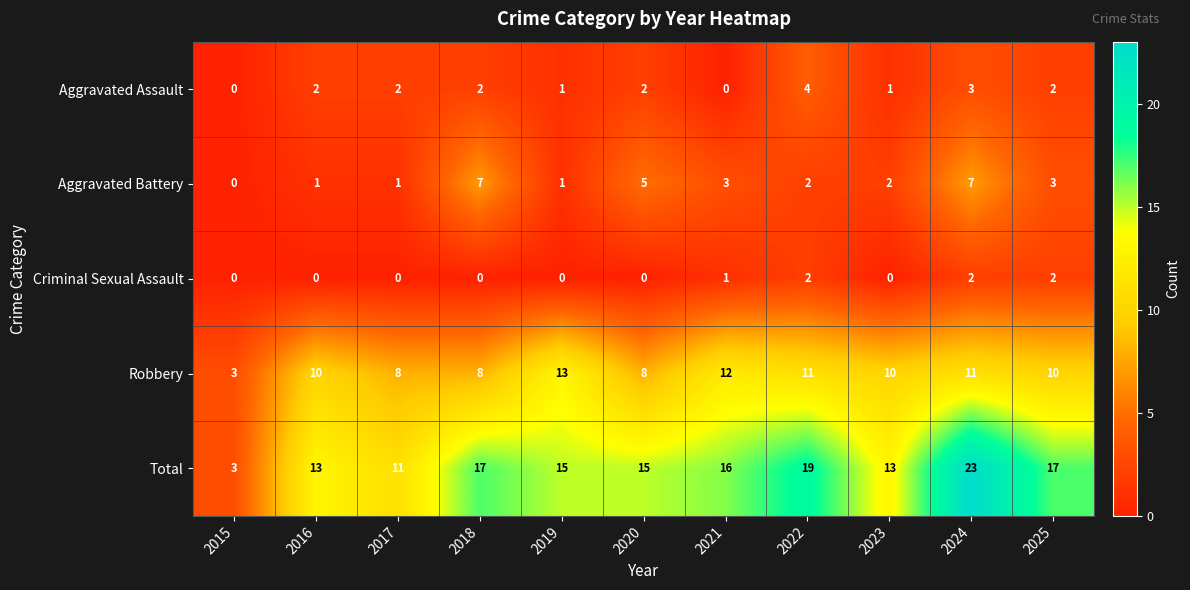

What is the maximum value shown in the chart?

23